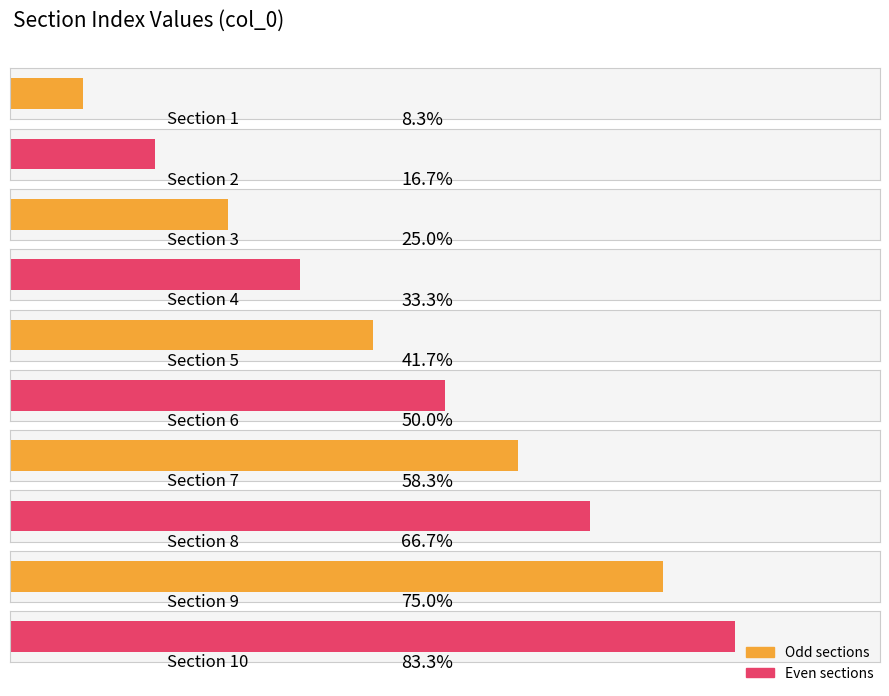

Rank the categories by value from highest to lowest.

10, 9, 8, 7, 6, 5, 4, 3, 2, 1